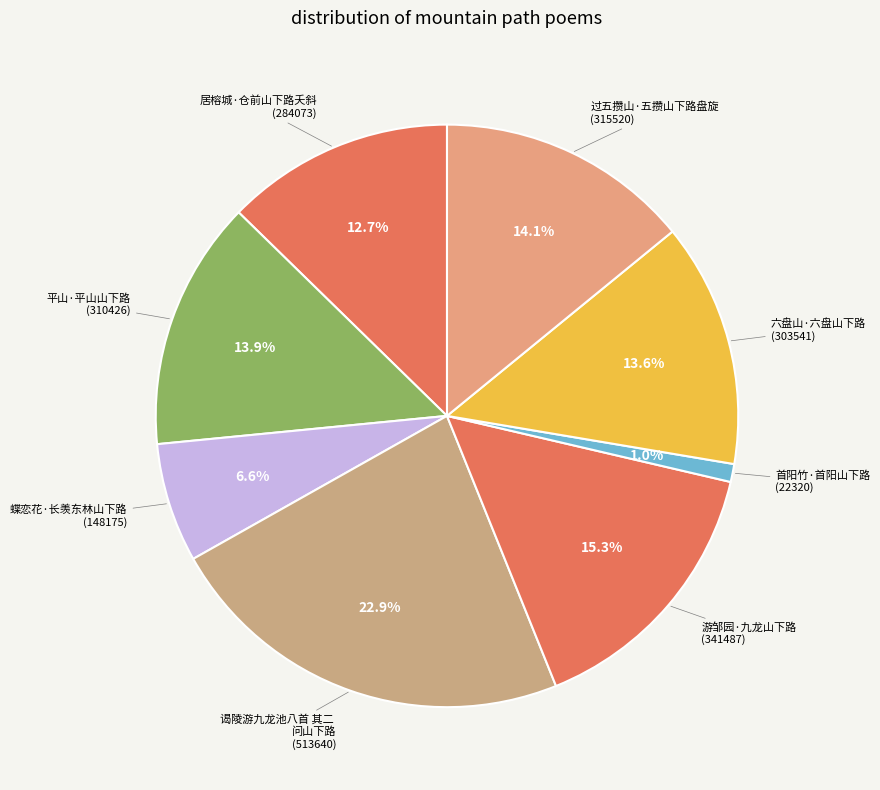

Rank the categories by value from lowest to highest.

首阳竹·首阳山下路, 蝶恋花·长羡东林山下路, 居榕城·仓前山下路夭斜, 六盘山·六盘山下路, 平山·平山山下路, 过五攒山·五攒山下路盘旋, 游邹园·九龙山下路, 谒陵游九龙池八首 其二 问山下路